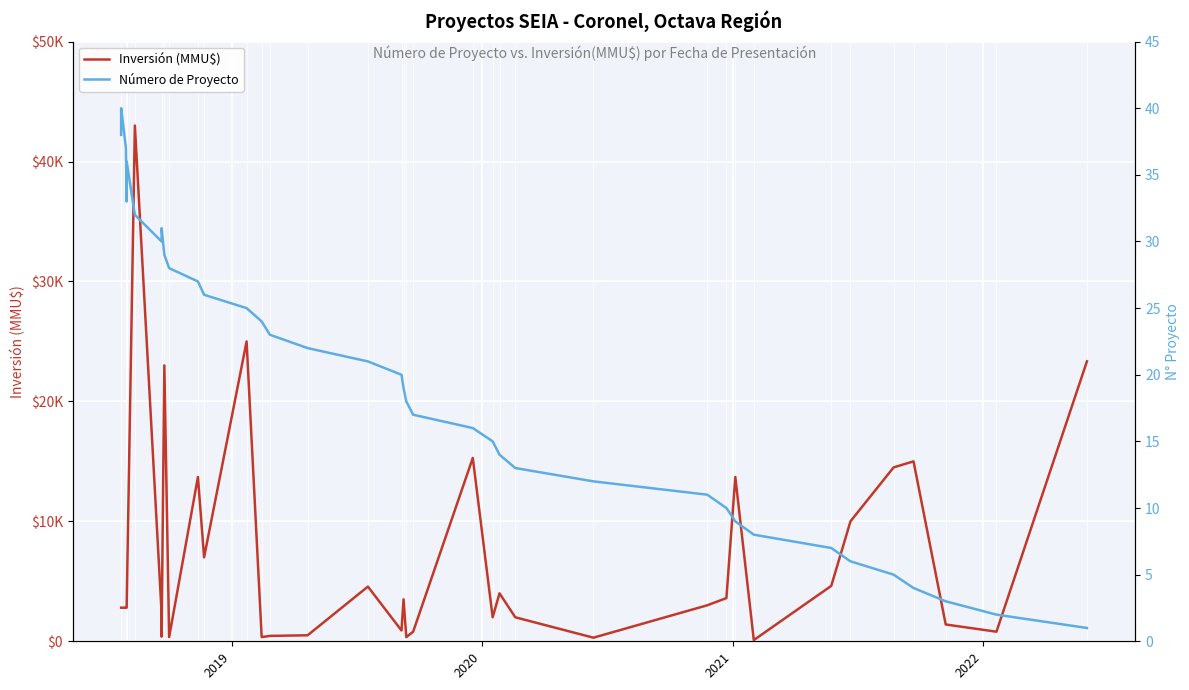

Reading left to right, what are all the values shown in this chart?

Inversión (MMU$): 2800	2800	2800	2800	2800	2800	2800	2800	43000	2380	386	23000	350	13700	7000	25000	350	450	500	4560	900	3500	350	800	15286	2000	4000	2000	300	3000	3600	13700	100	4620	10000	14500	15000	1400	800	23339
Número de Proyecto: 38	39	40	37	33	34	35	36	32	30	31	29	28	27	26	25	24	23	22	21	20	19	18	17	16	15	14	13	12	11	10	9	8	7	6	5	4	3	2	1